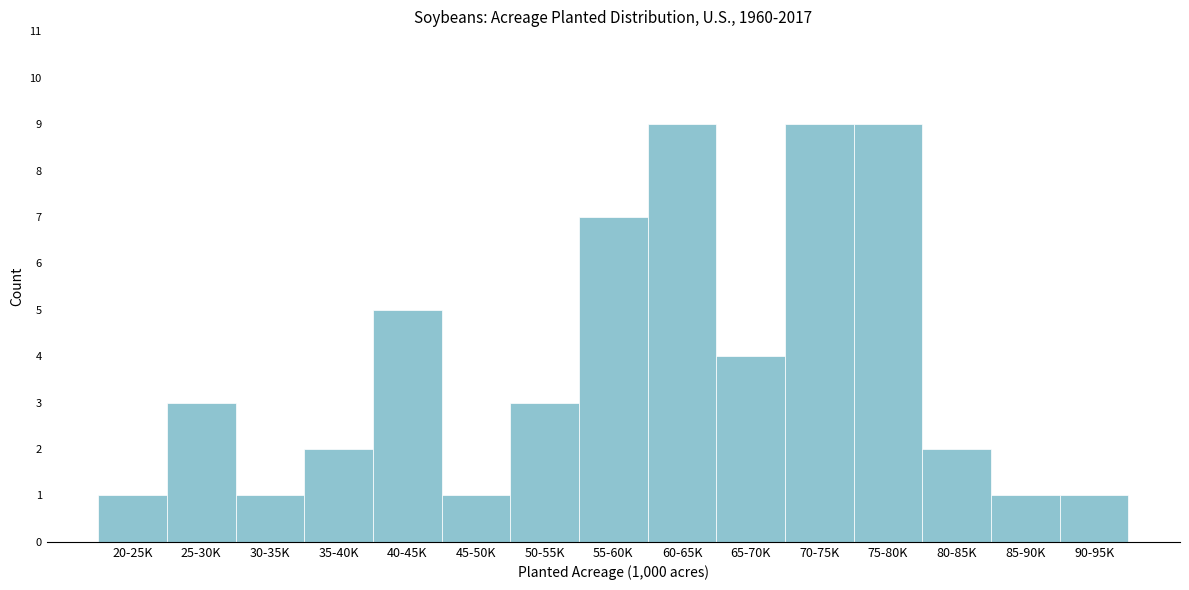

Reading left to right, list all the values displayed in this chart.

1	3	1	2	5	1	3	7	9	4	9	9	2	1	1